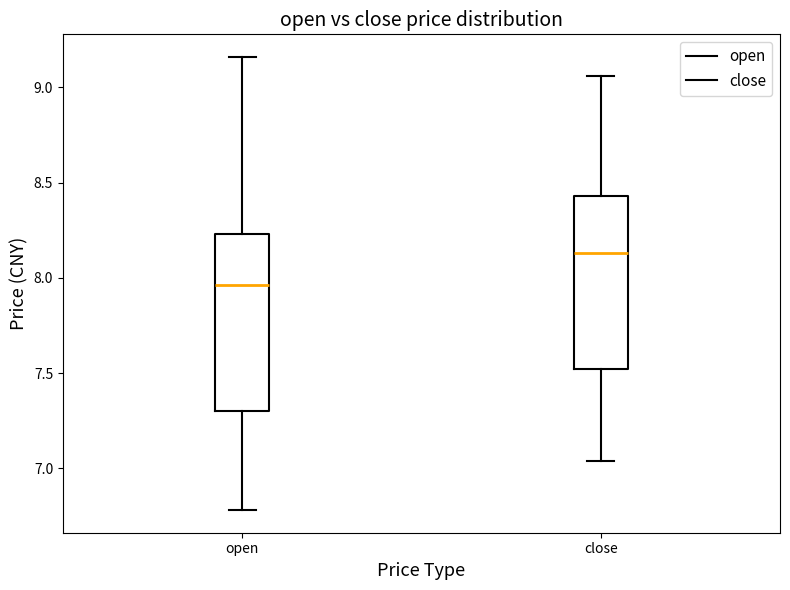

Which box's median line is the highest?

close